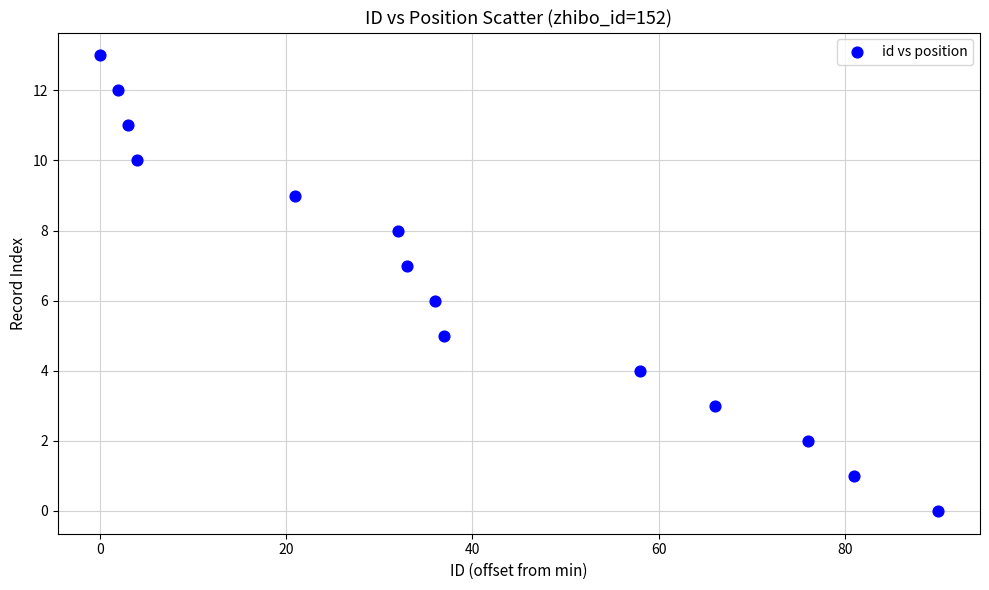

What is the range of X values (max minus min)?

90